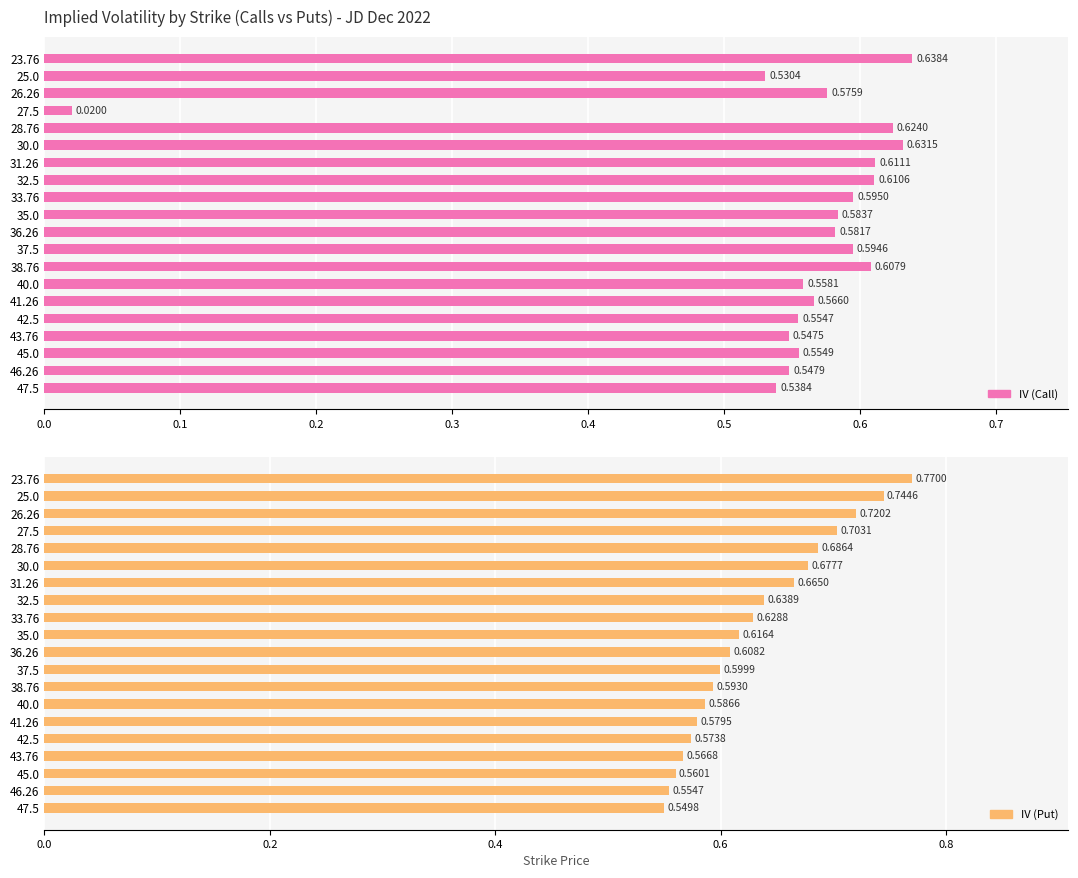

The value of IV (Call) at 30.0 is 0.2. True or false?

False